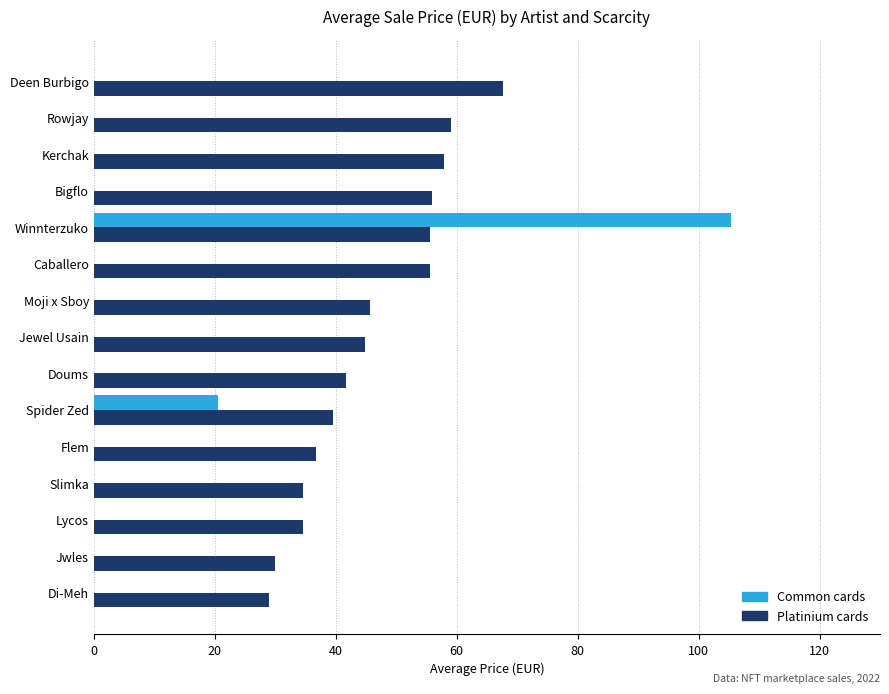

What is the total value across all series at Doums?

41.7